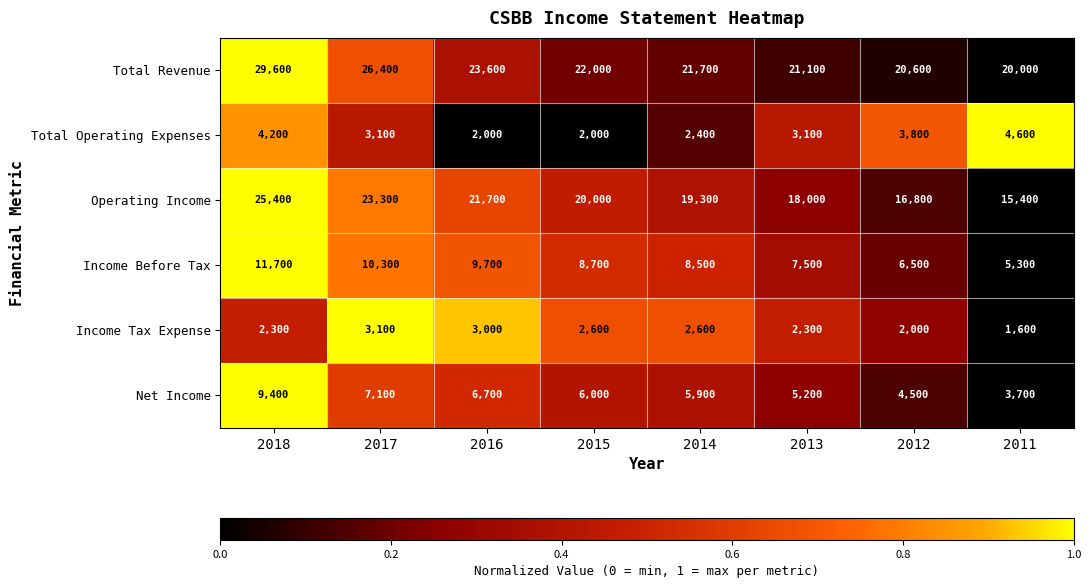

What is the difference between the second highest and second lowest values in the Total Operating Expenses series?

2200